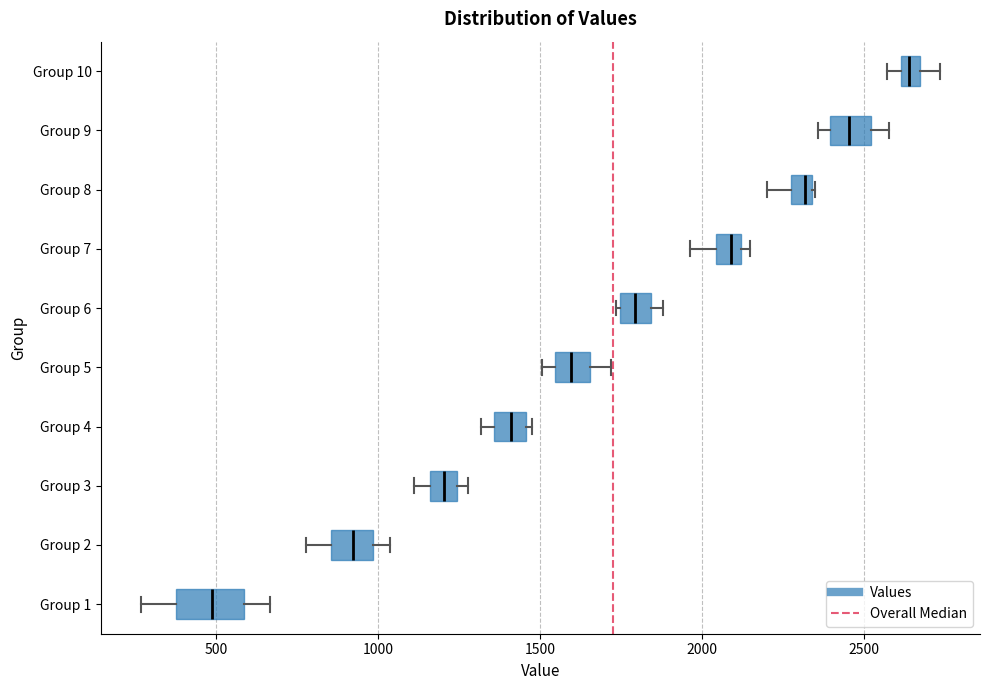

Comparing the boxes themselves (not the whiskers), which one is the widest?

Group 1